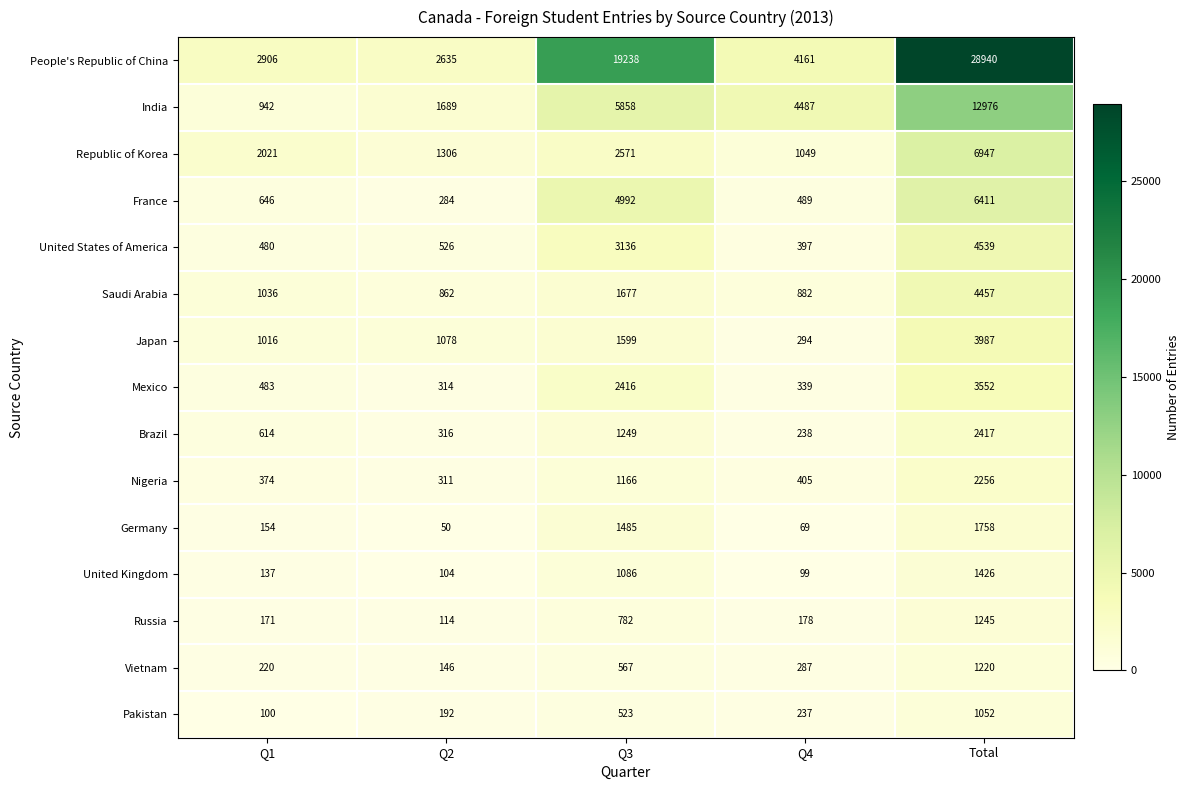

What is the sum of all Saudi Arabia values?

8914